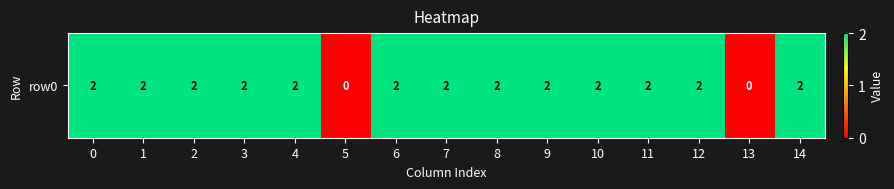

Reading left to right, extract all data points from this chart.

2	2	2	2	2	0	2	2	2	2	2	2	2	0	2